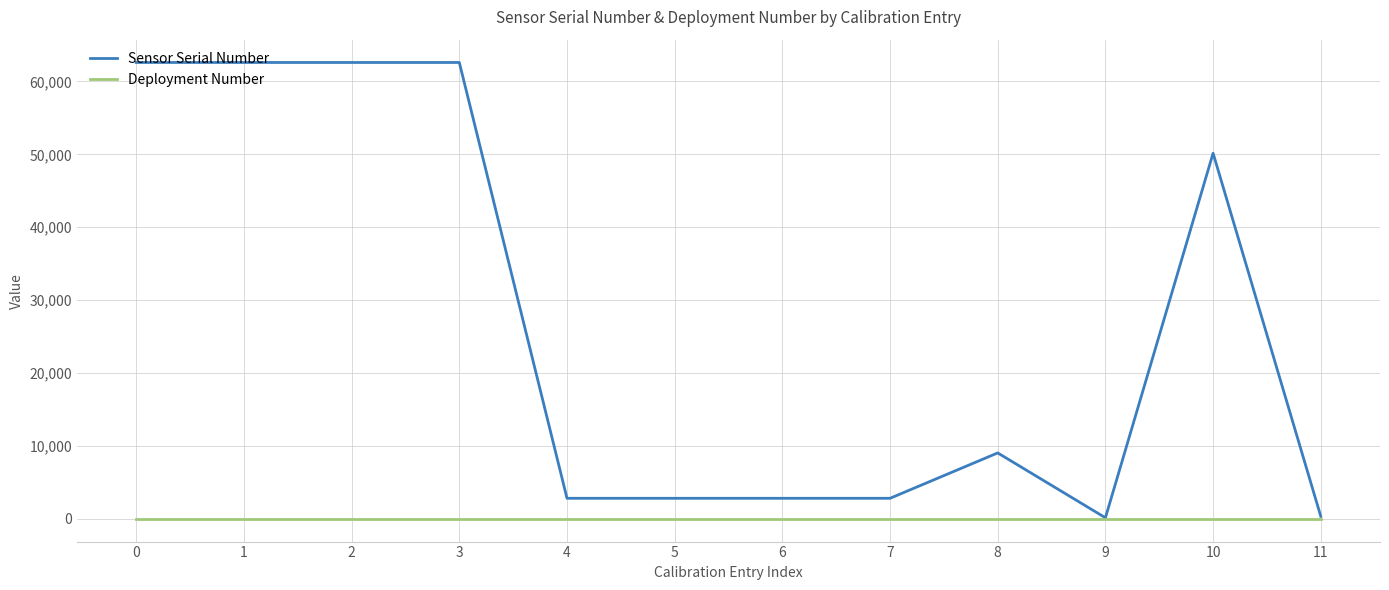

Is this an area chart (filled region under the line)?

No